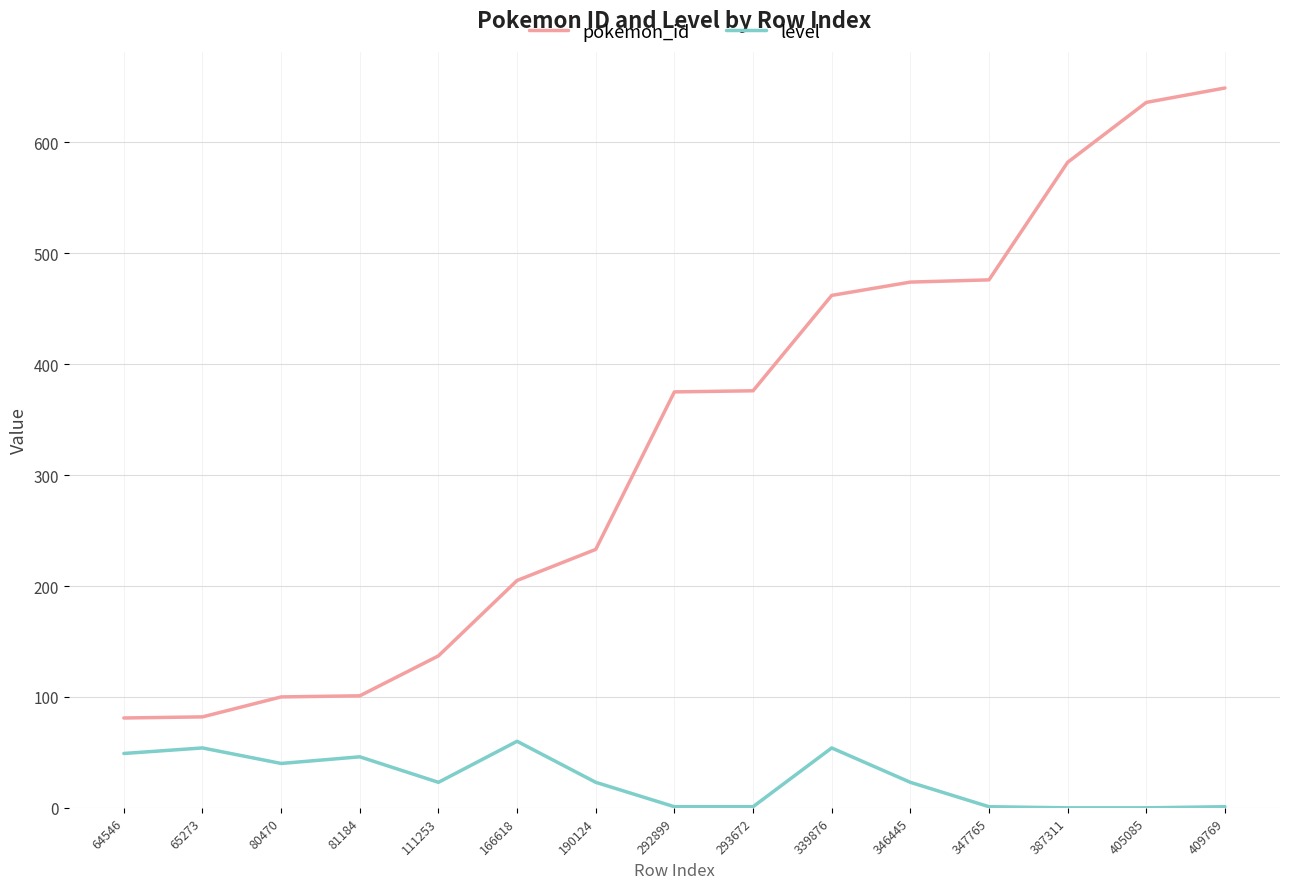

What is the difference between the pokemon_id values at 111253 and 64546?

56